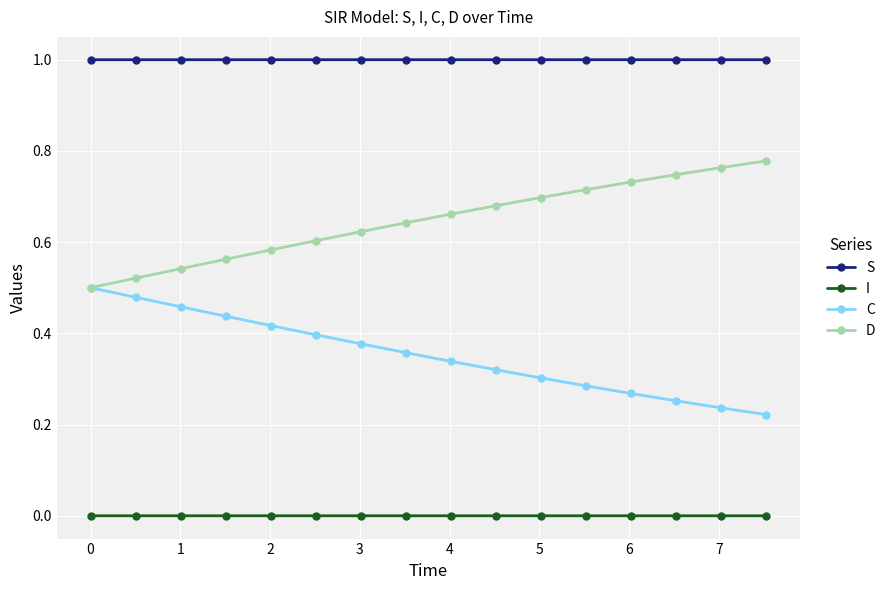

True or false: S and C intersect in this chart.

False